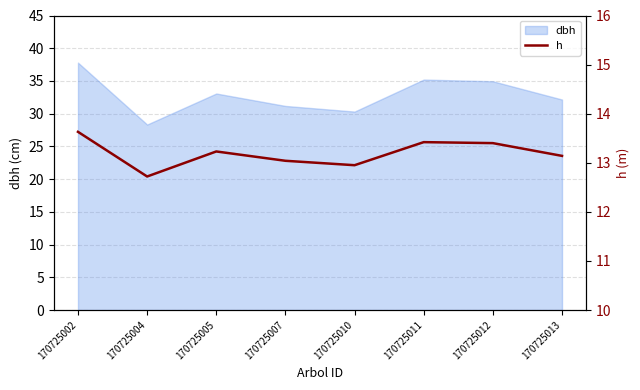

Between 170725002 and 170725011, which is larger?

170725002